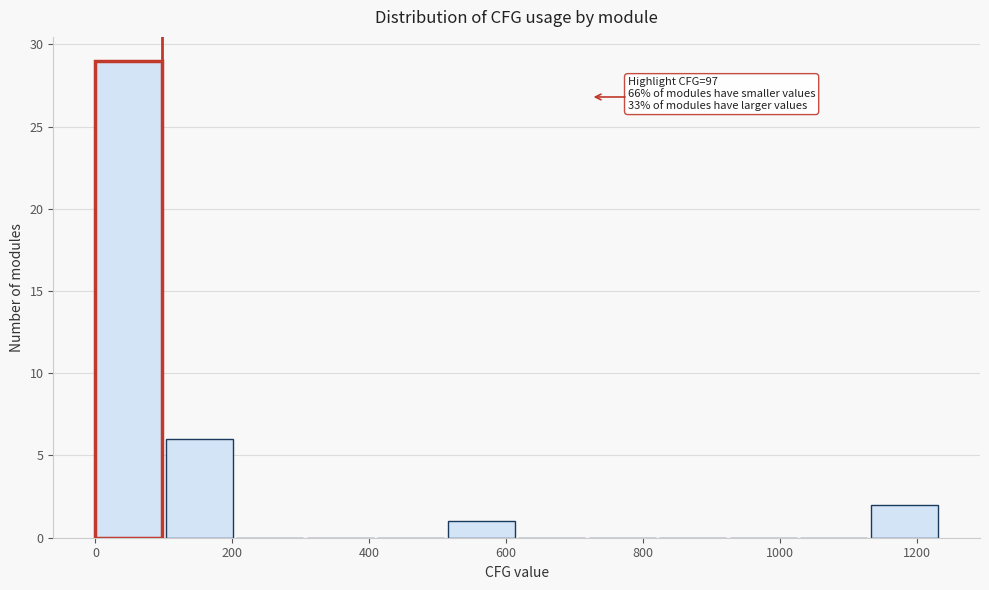

Which range on the x-axis has the tallest bar?

0 to 100